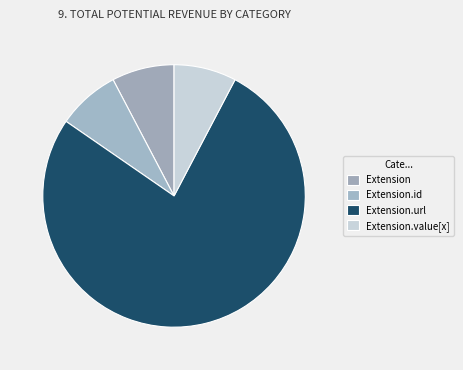

Rank the categories by value from lowest to highest.

Extension, Extension.id, Extension.value[x], Extension.url